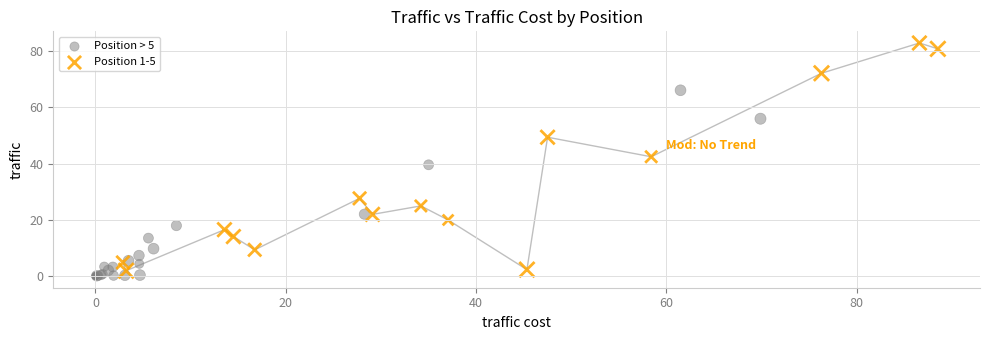

Which series reaches the minimum Y coordinate?

Position > 5